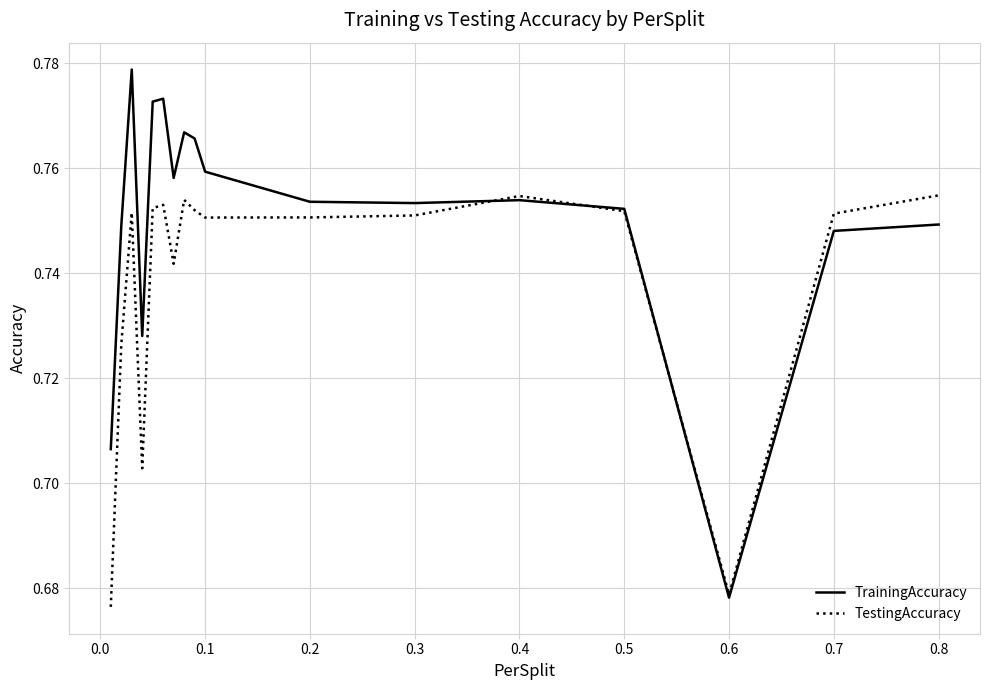

Which series has the largest total across all categories?

TrainingAccuracy